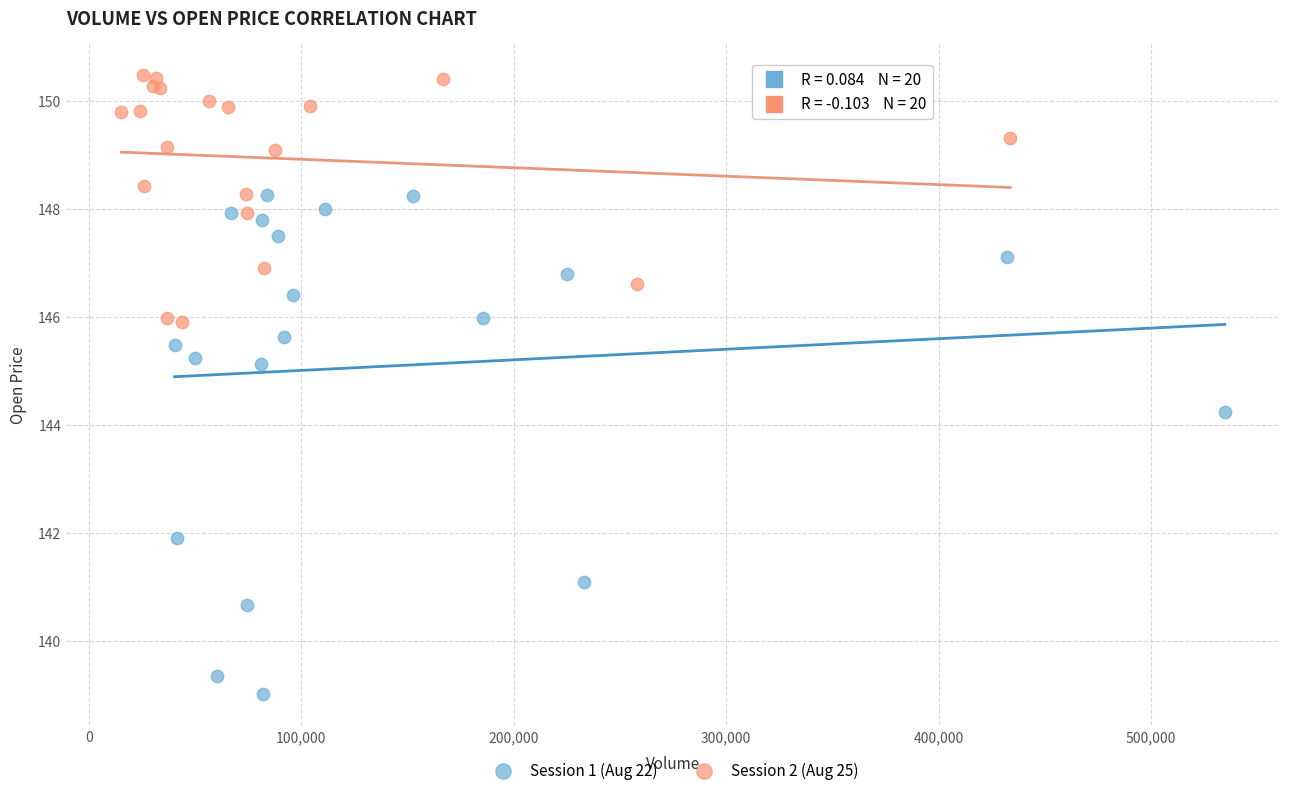

Which series has the largest Y range (max minus min)?

Session 1 (Aug 22)